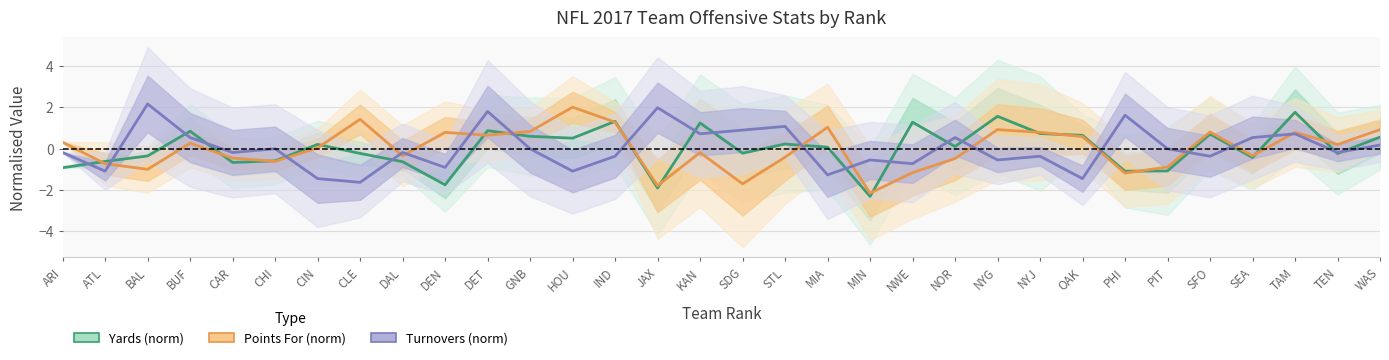

What position from the left is BUF?

4